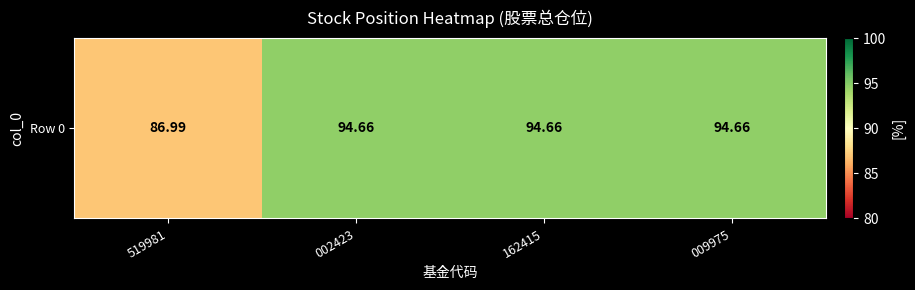

What is the ratio of the value at 162415 to the value at 519981?

1.1